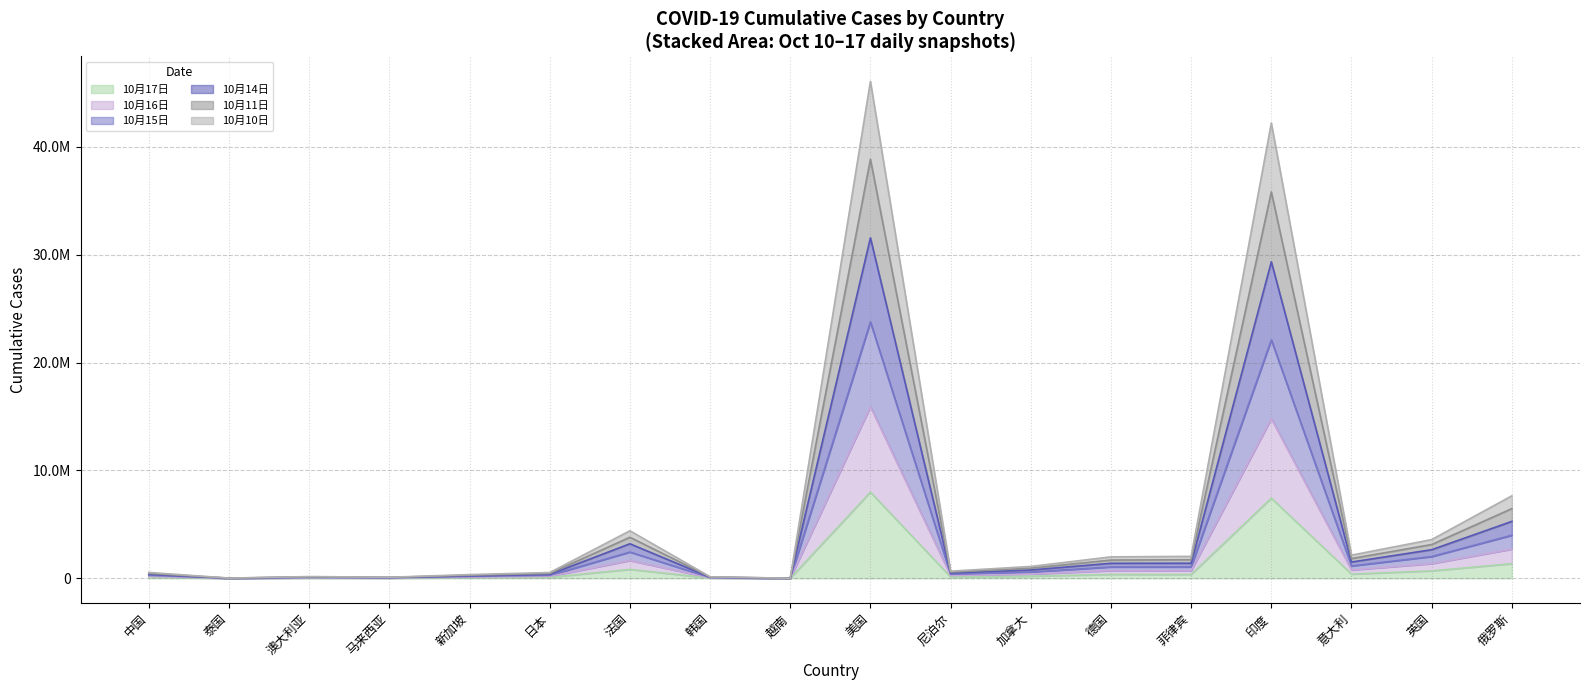

What is the smallest value displayed?

1126